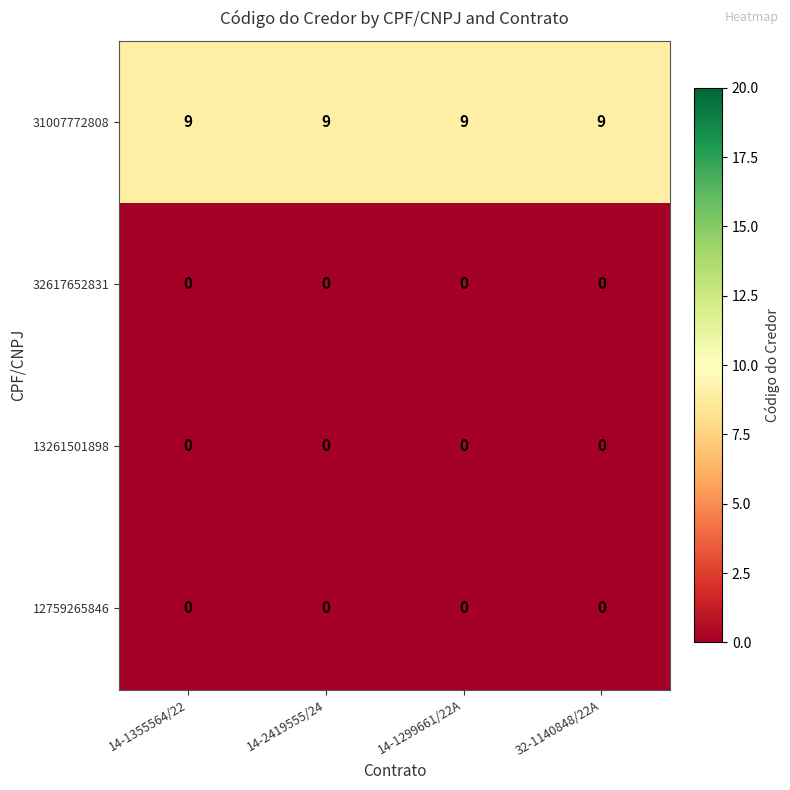

Which series has the largest total across all categories?

31007772808